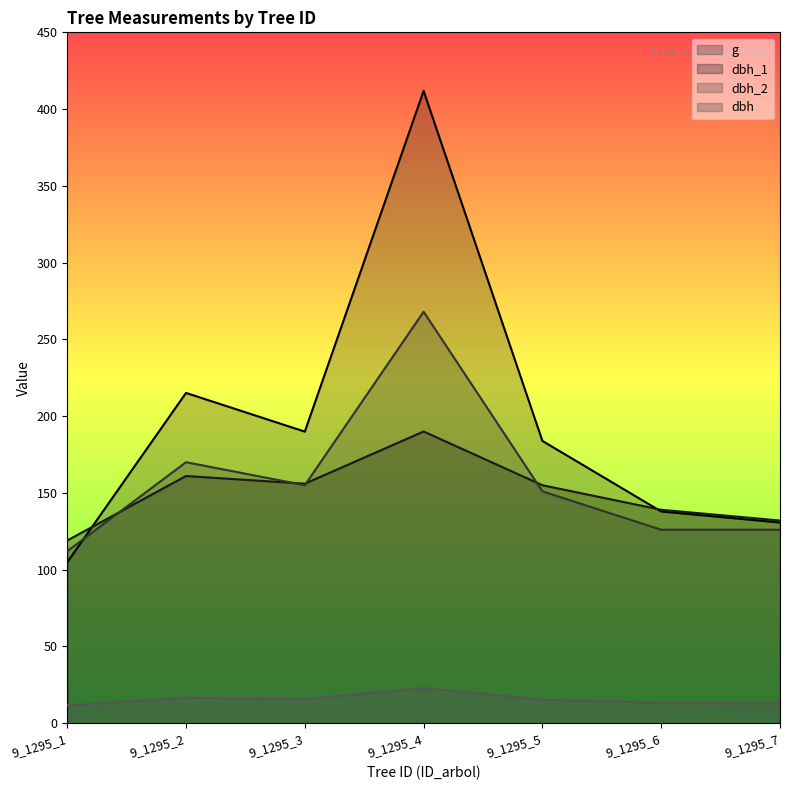

How many lines are shown in the chart?

4